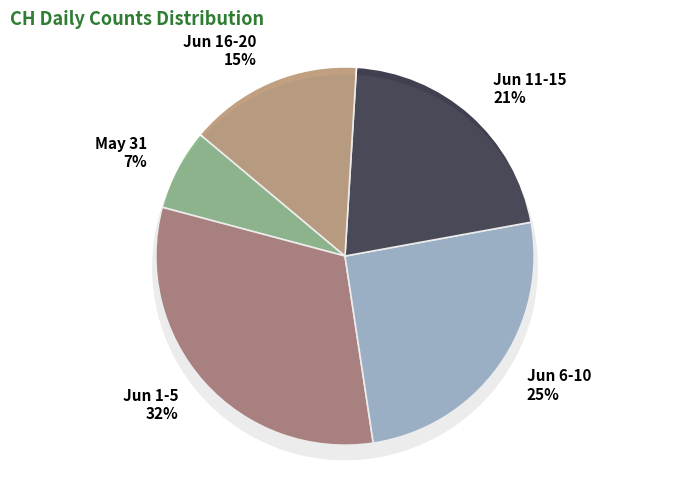

Which has a higher value, 2020-06-11 or 2020-06-19?

2020-06-11